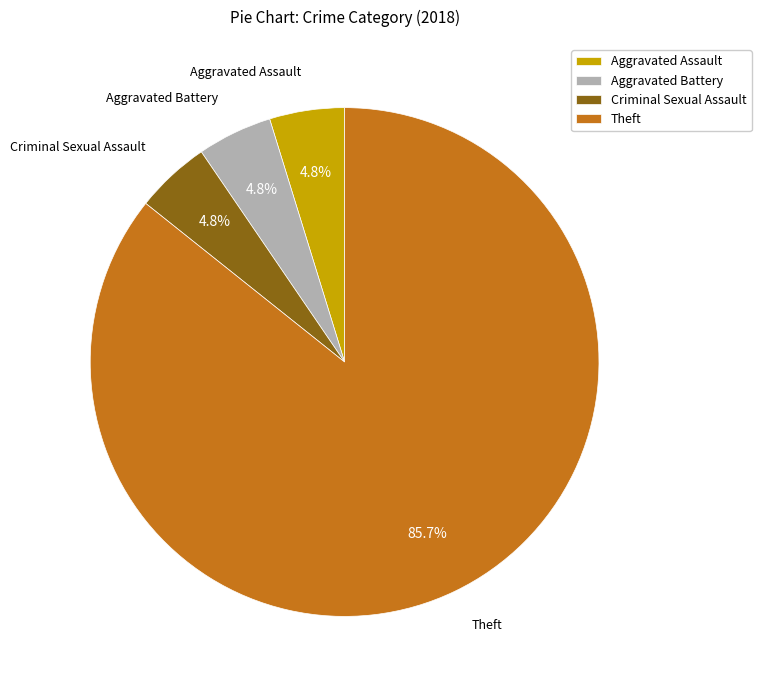

To the nearest percent, what is the combined percentage of Criminal Sexual Assault and Aggravated Battery?

10%